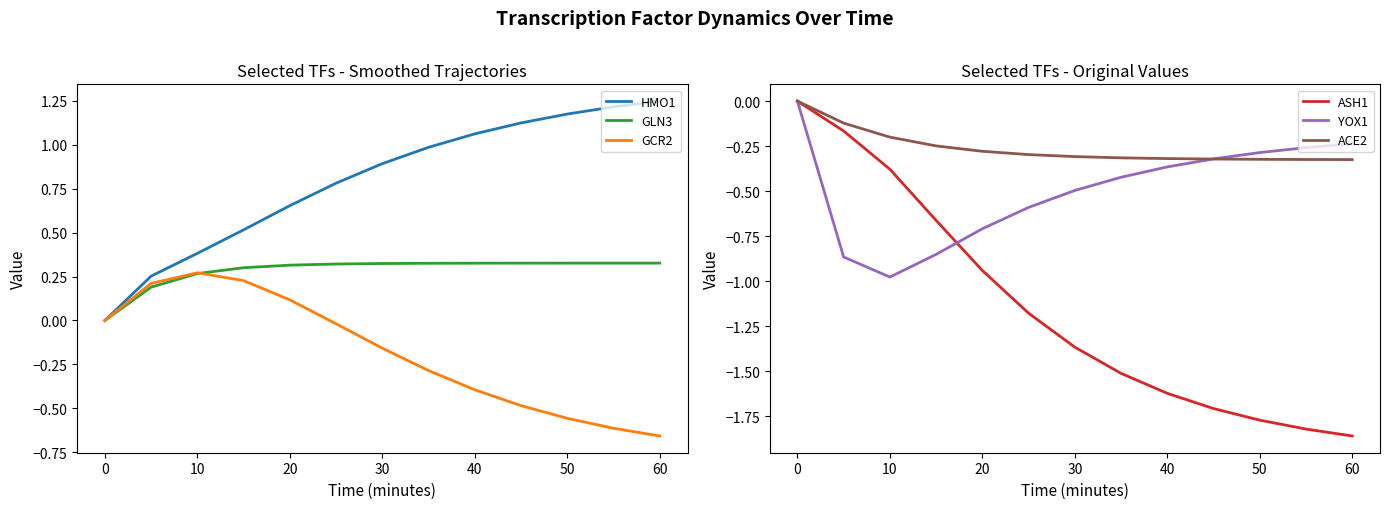

Is it true that GCR2 equals -0.2 at 50?

False